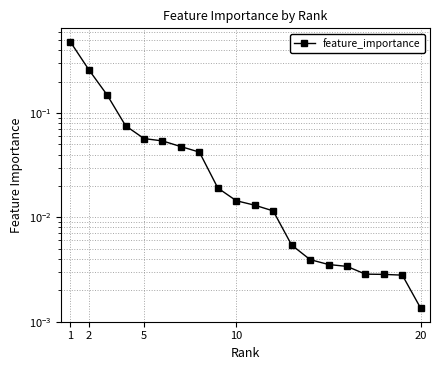

Does the chart have visible grid lines?

Yes